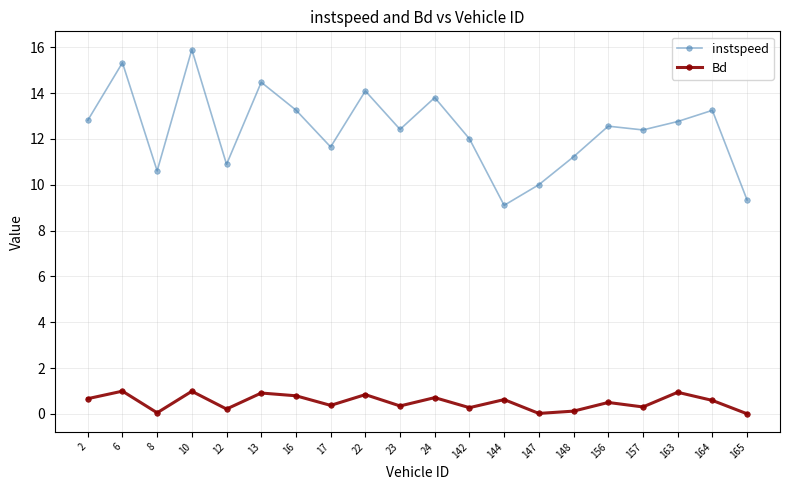

Between 10 and 23, which series saw the biggest shift?

instspeed